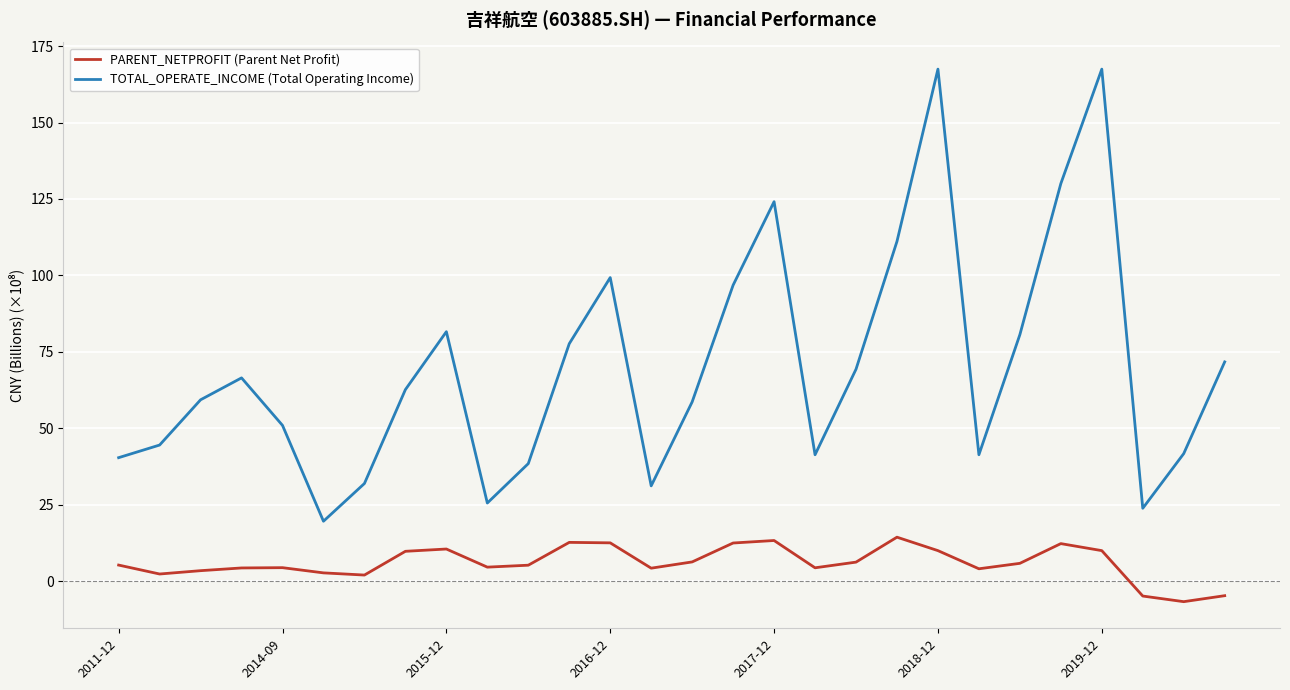

What is the maximum value shown in the chart?

167.5